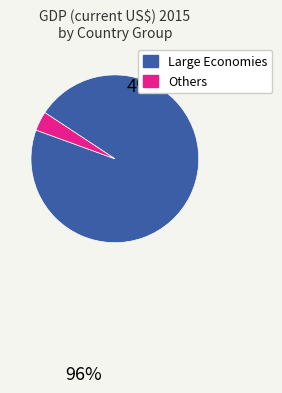

Is there a majority slice in this chart?

Yes